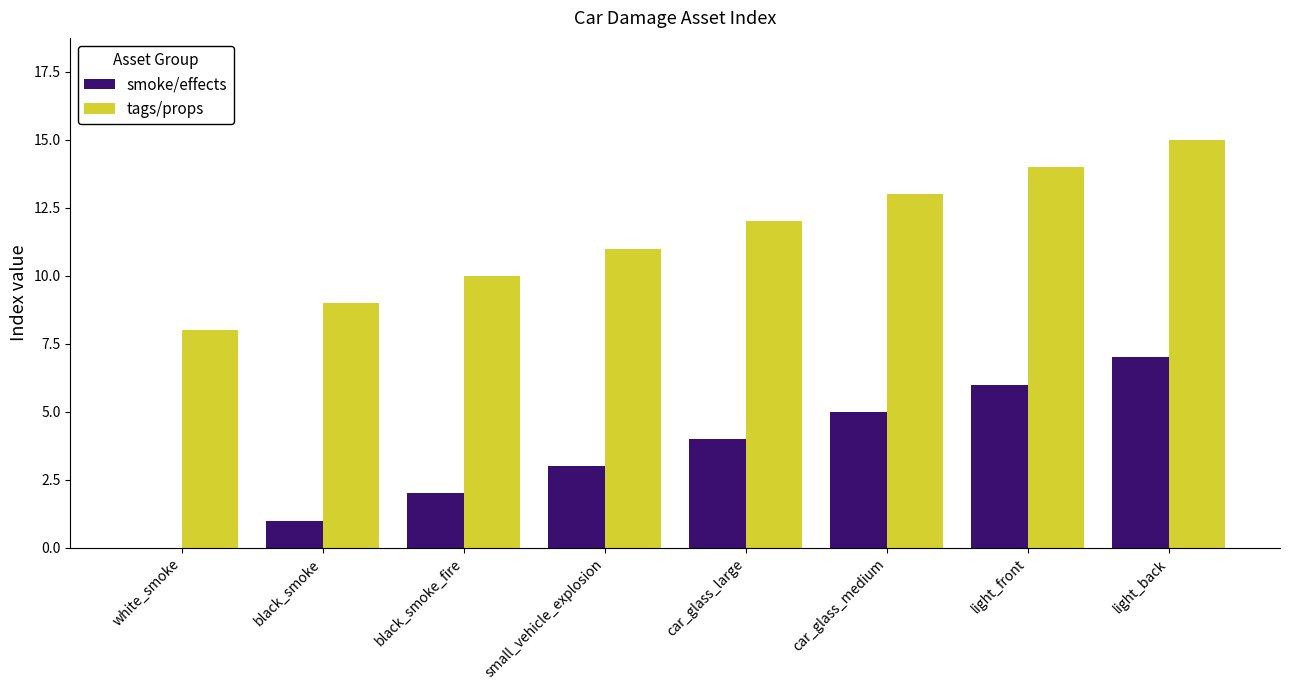

How many positive values does the smoke/effects series have?

7